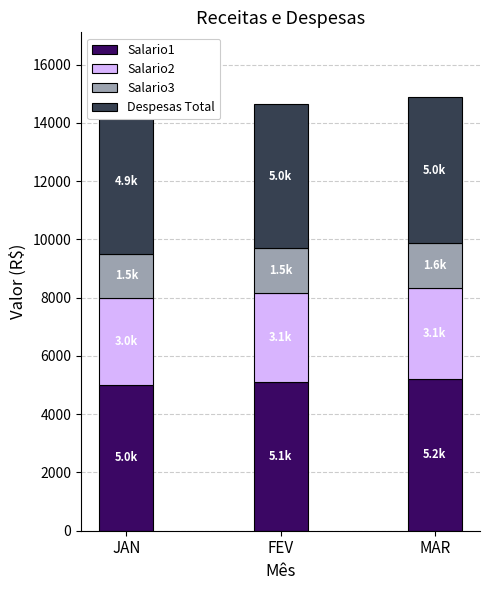

Where is Salario2 nearest to the value 3060?

FEV